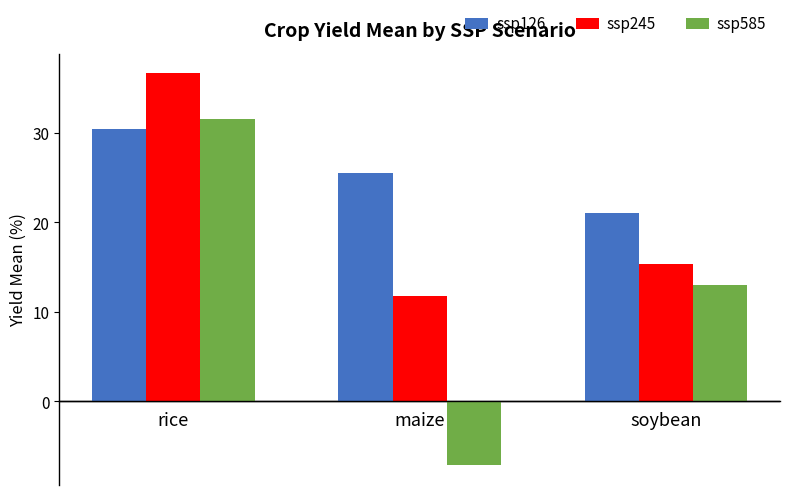

What is the average value of the ssp585 series?

12.5